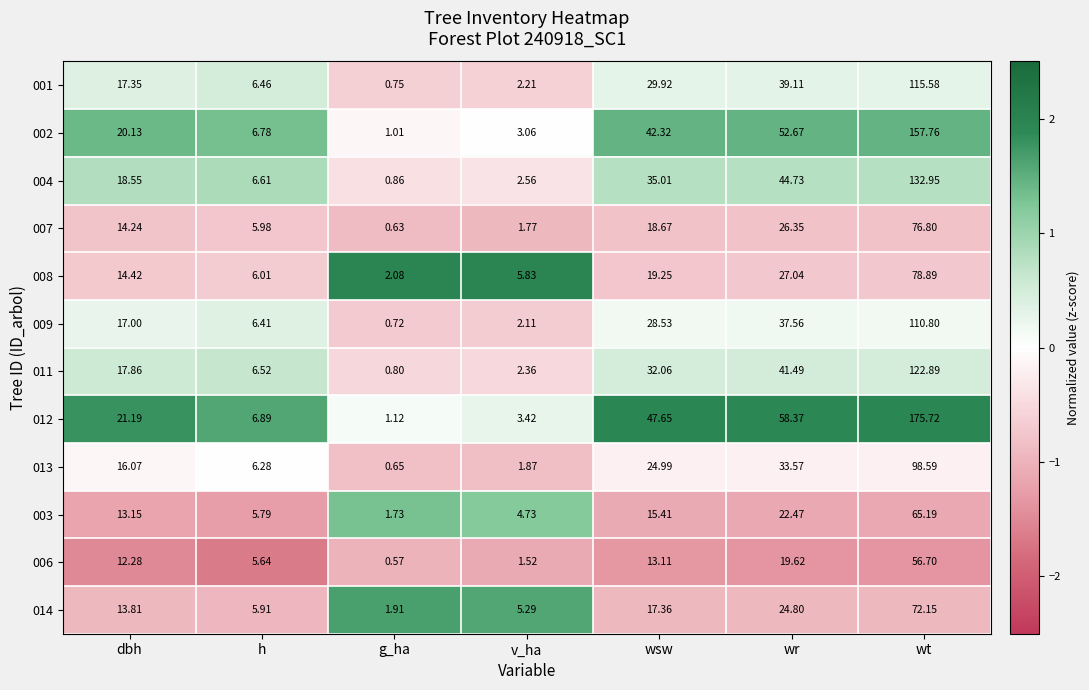

Rank the series by their maximum value, from highest to lowest.

012, 002, 004, 011, 001, 009, 013, 008, 007, 014, 003, 006